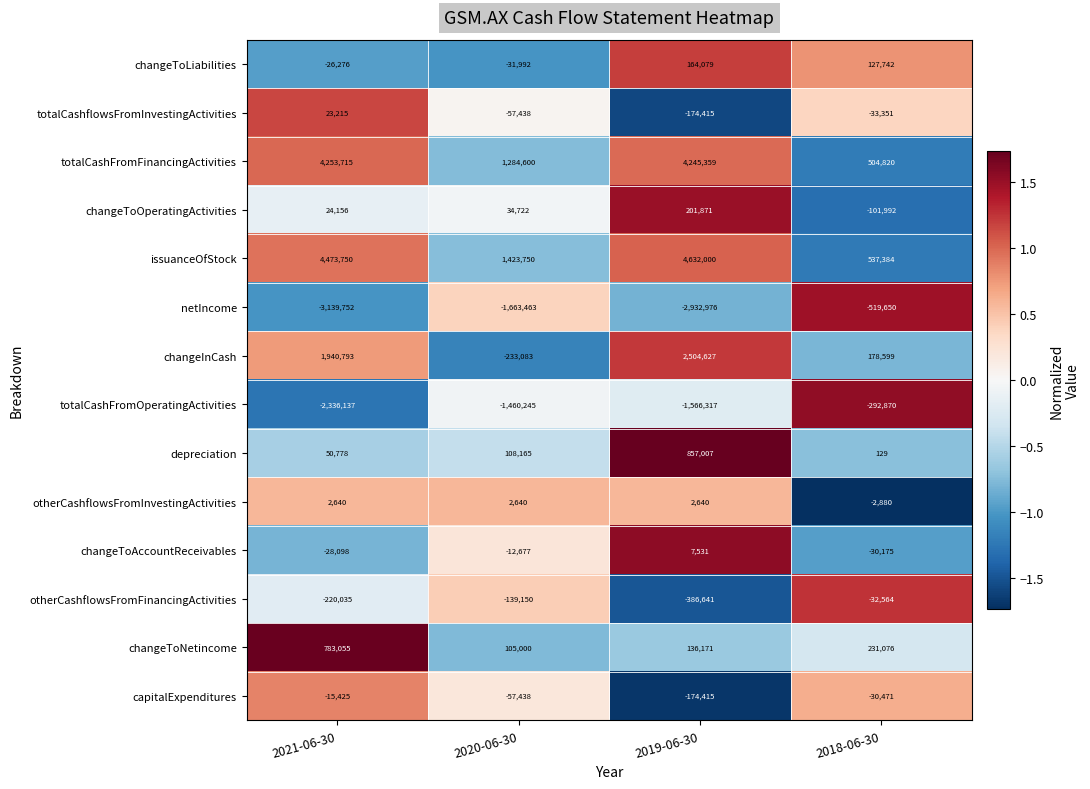

What is the sum of the changeToNetincome values at 2021-06-30 and 2018-06-30?

1014131